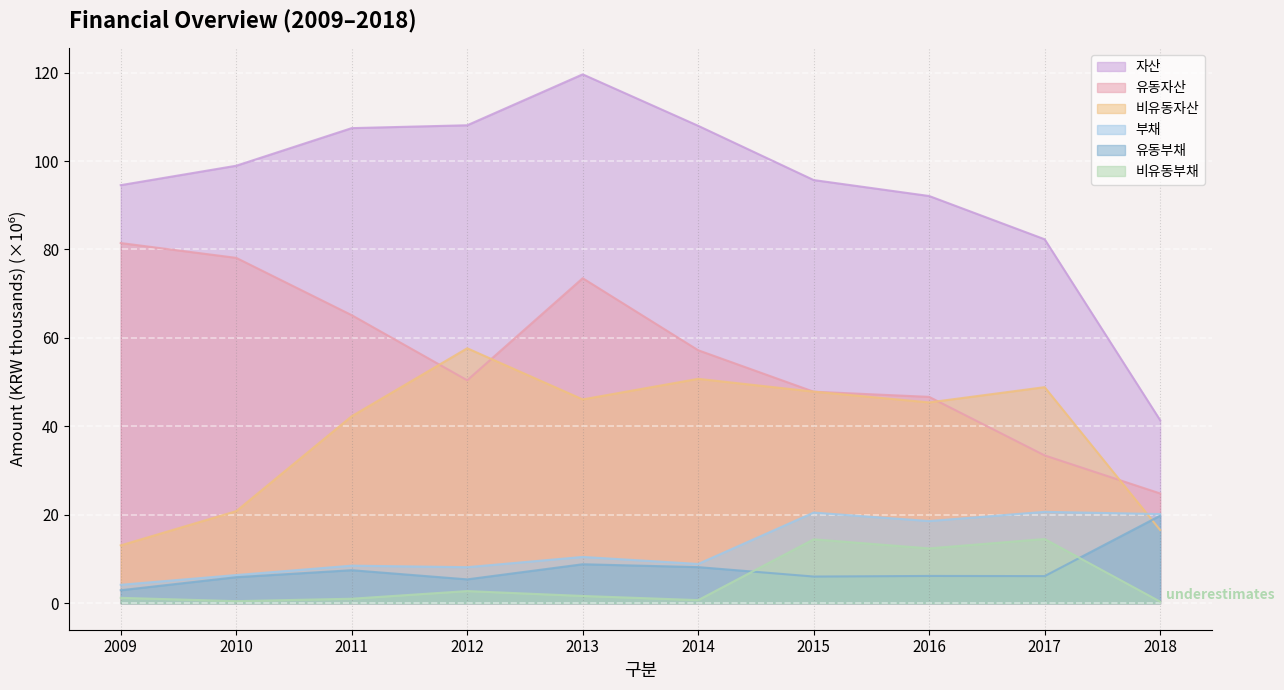

Rank the categories by 비유동자산 value from lowest to highest.

2009, 2018, 2010, 2011, 2016, 2013, 2015, 2017, 2014, 2012